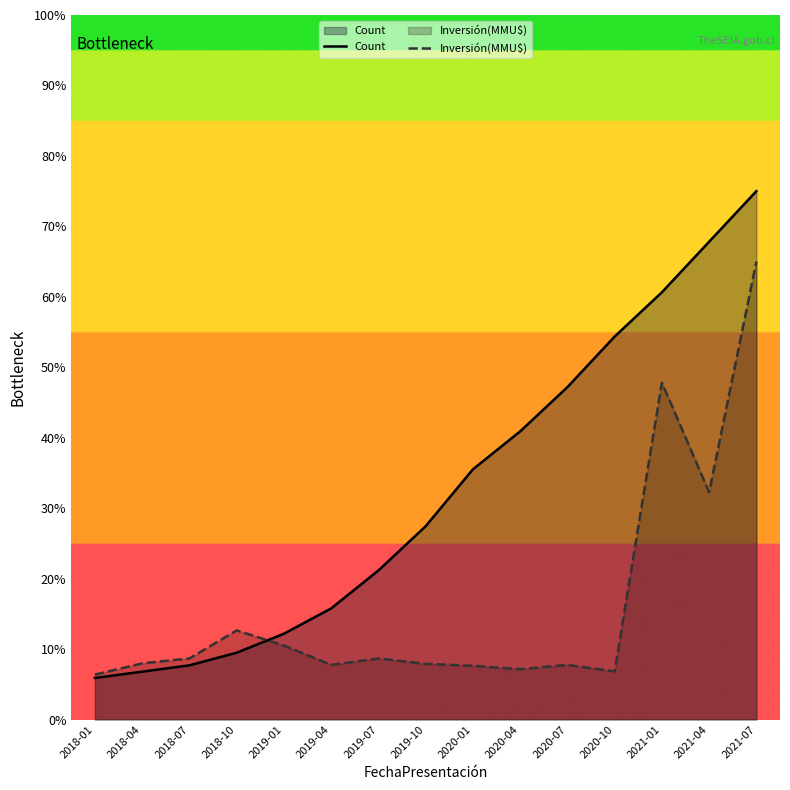

Which has a higher value, 2021-01 or 2020-04?

2021-01